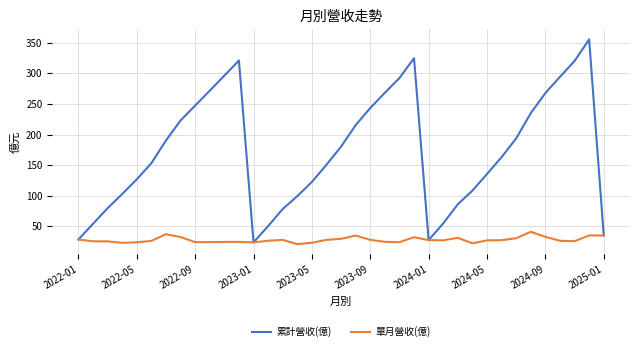

Which series has the widest spread of values?

累計營收(億)